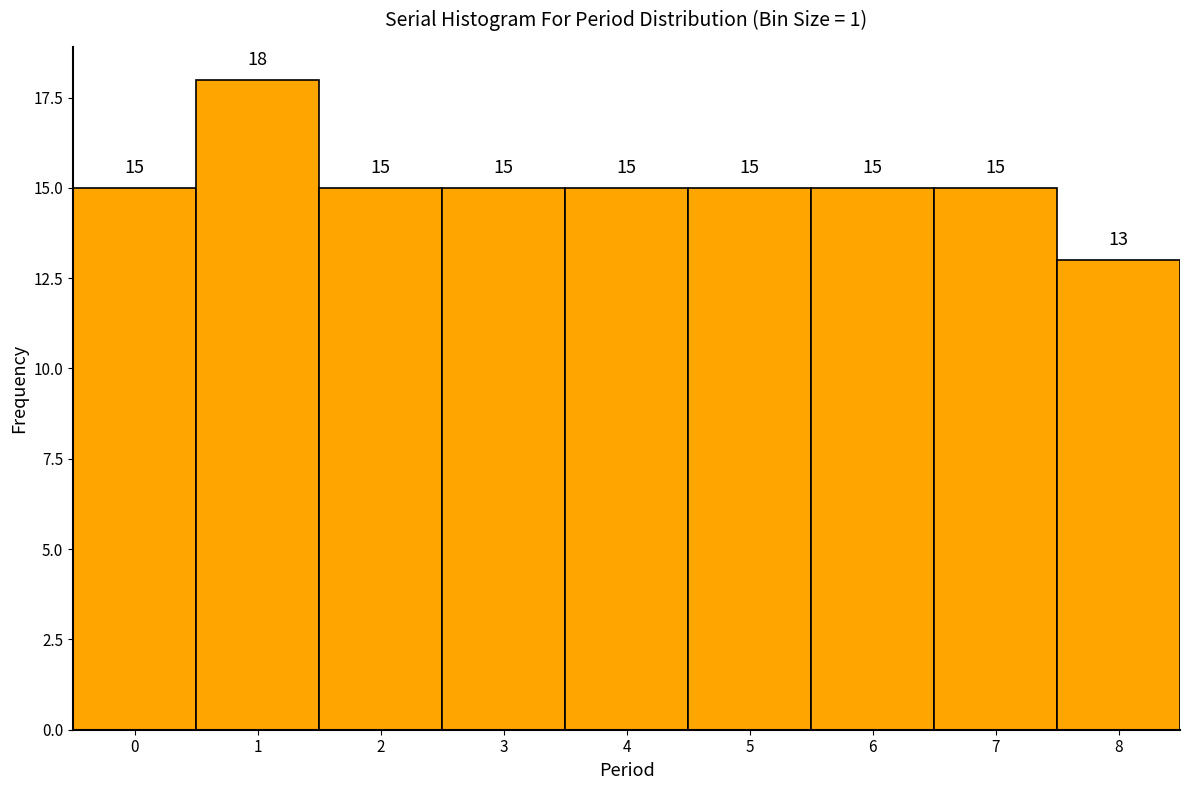

Reading left to right, list every bar in this chart as the range it spans on the x-axis followed by its height.

-0.5 to 0.5: 15
0.5 to 1.5: 18
1.5 to 2.5: 15
2.5 to 3.5: 15
3.5 to 4.5: 15
4.5 to 5.5: 15
5.5 to 6.5: 15
6.5 to 7.5: 15
7.5 to 8.5: 13